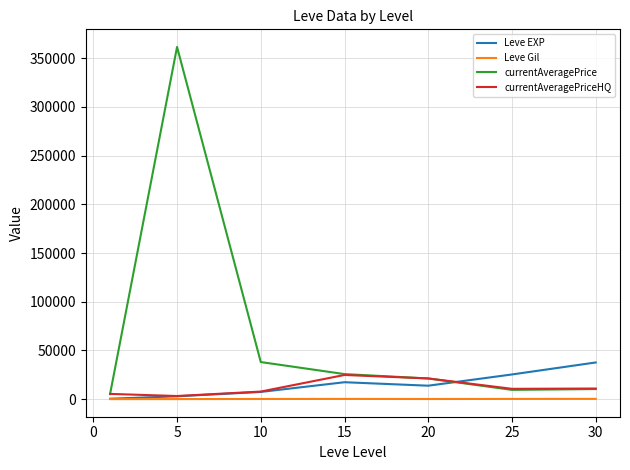

Which series has the largest range (max minus min)?

currentAveragePrice